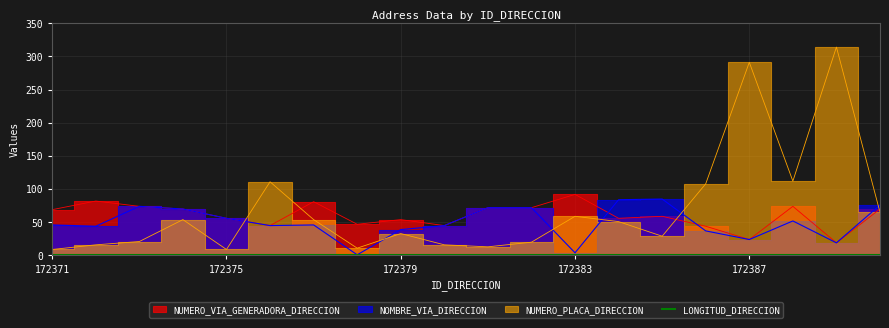

How many interior local peaks does the NOMBRE_VIA_DIRECCION series have?

4